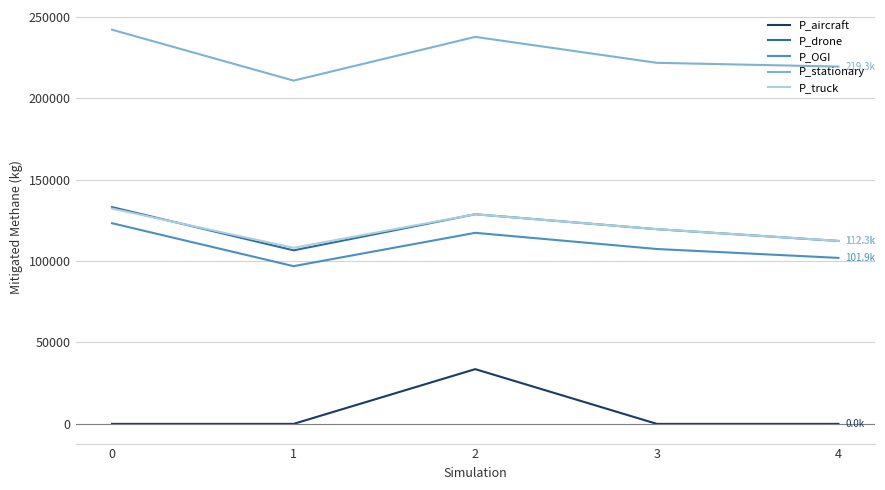

Reading left to right, list all the values displayed in this chart.

P_aircraft: 0.0	0.0	33604.1	0.0	0.0
P_drone: 133061.8	106527.0	128701.6	119531.0	112292.6
P_OGI: 123191.4	96819.0	117288.3	107354.2	101900.9
P_stationary: 241983.2	210736.5	237573.9	221656.5	219346.2
P_truck: 132178.3	108089.3	128674.8	119551.1	112326.6